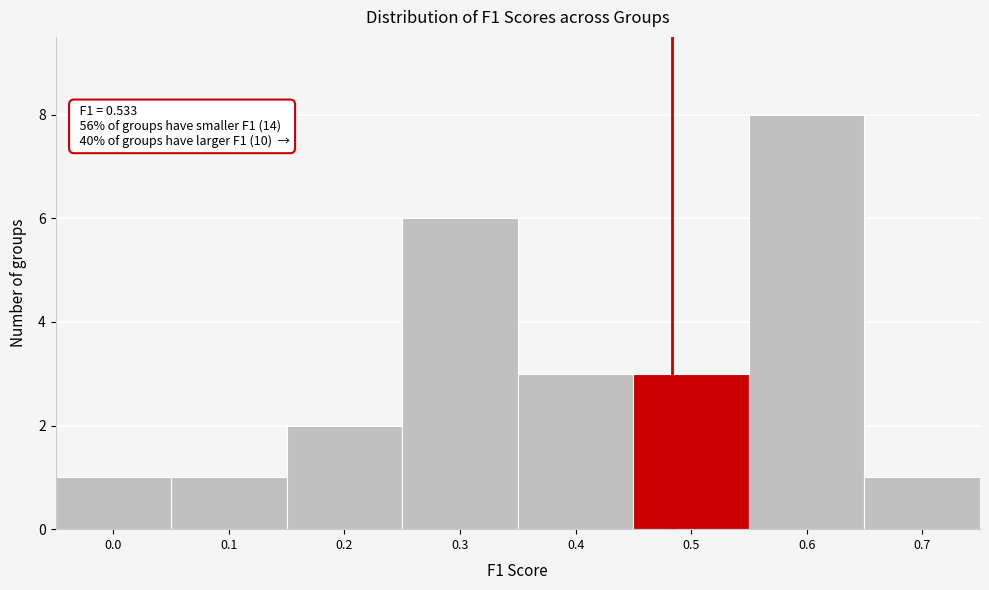

Reading left to right, what are all the values shown in this chart?

1	1	2	6	3	3	8	1